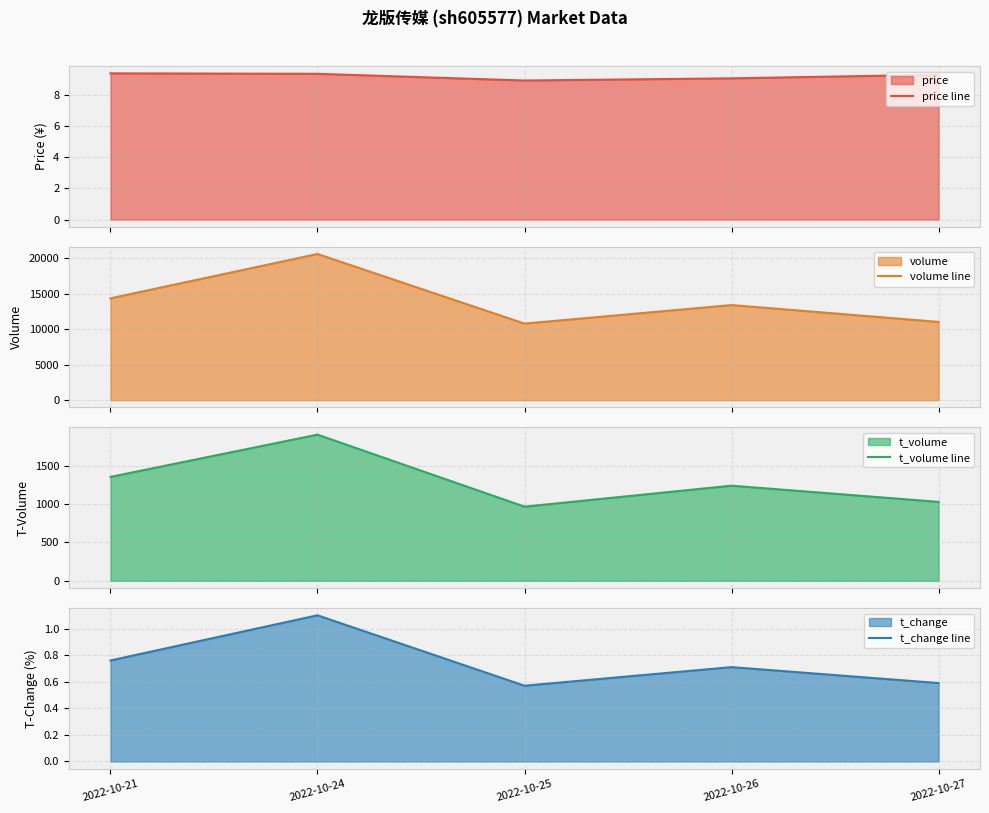

Rank the series by their maximum value, from lowest to highest.

t_change line, price line, t_volume line, volume line